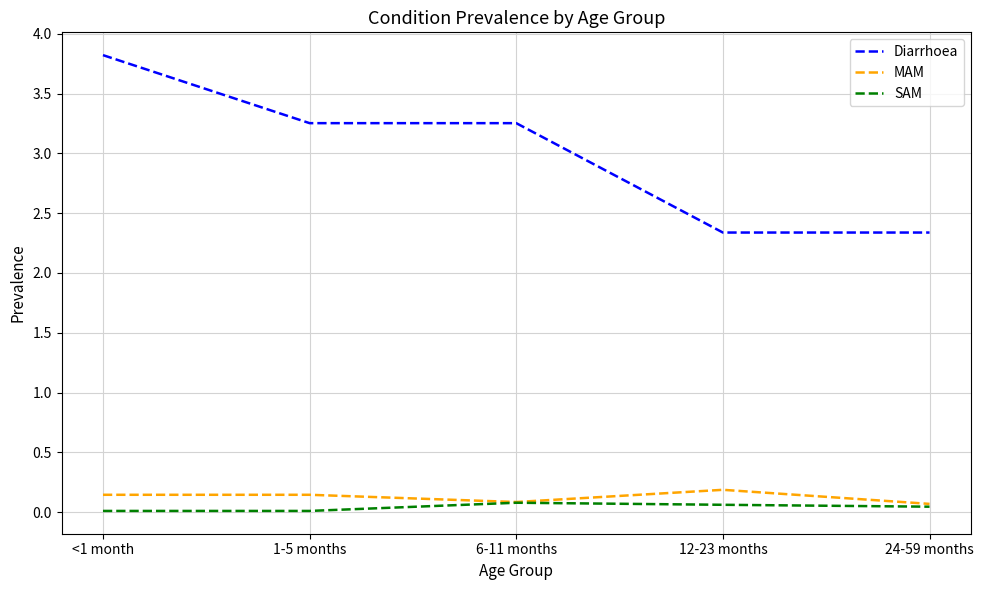

What is the greatest value displayed?

3.8